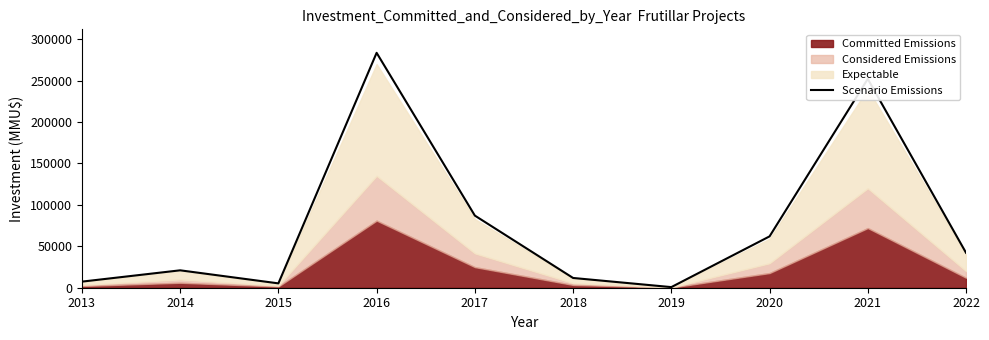

True or false: the data shows 21000.0 at 2014.

True